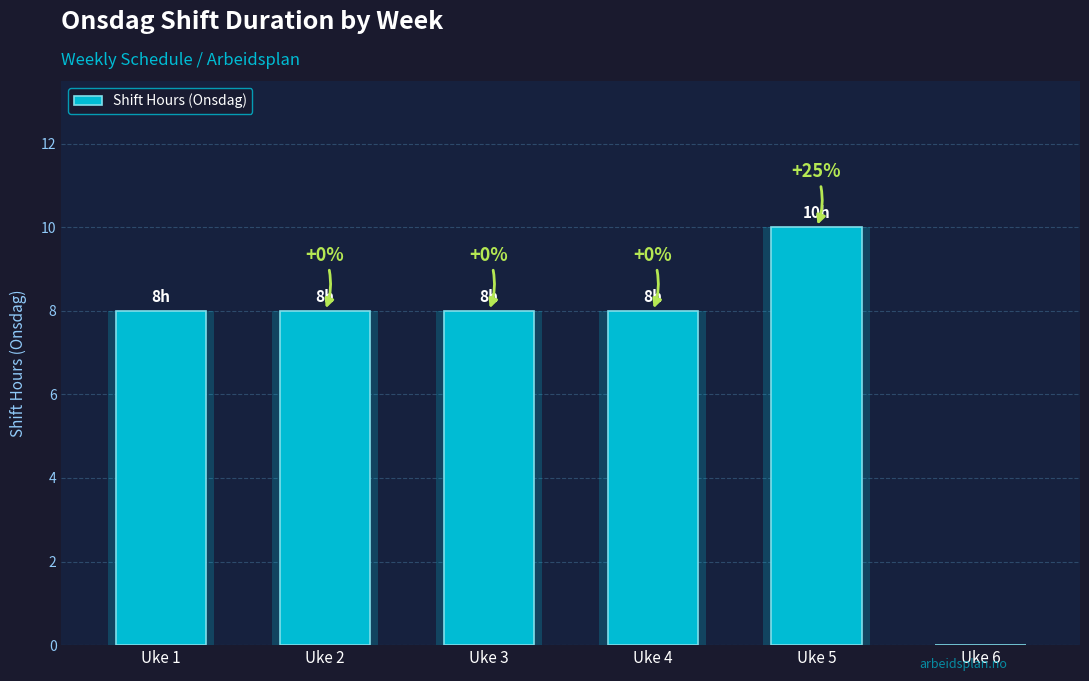

What is the difference between the values at Uke 6 and Uke 3?

8